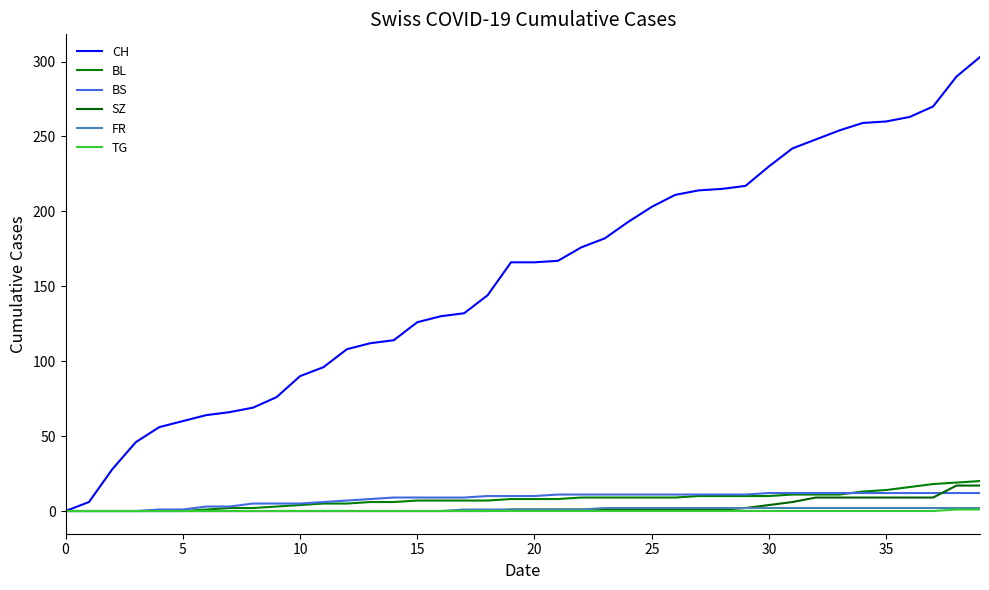

Between which two adjacent categories do BS and BL first intersect?

33 and 34